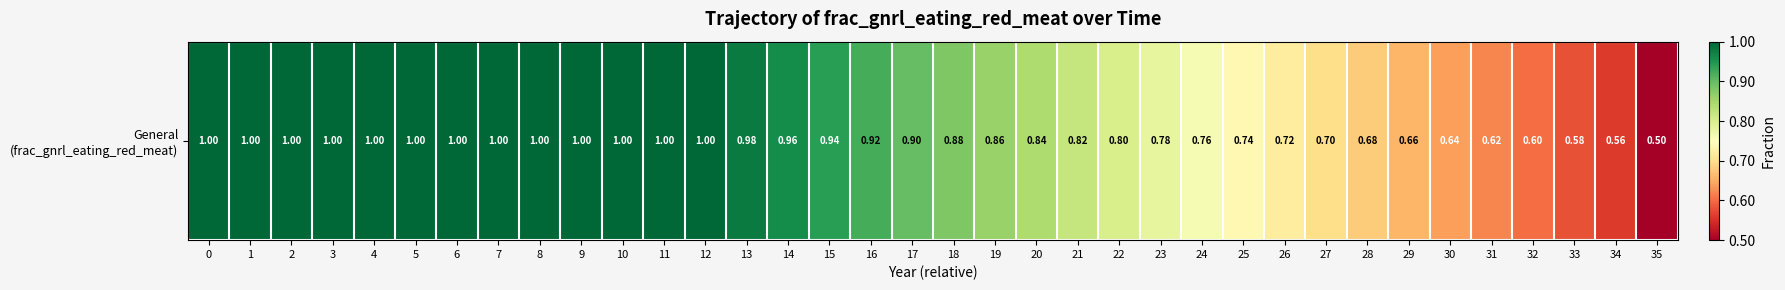

True or false: the data shows 1.6 at 5.

False